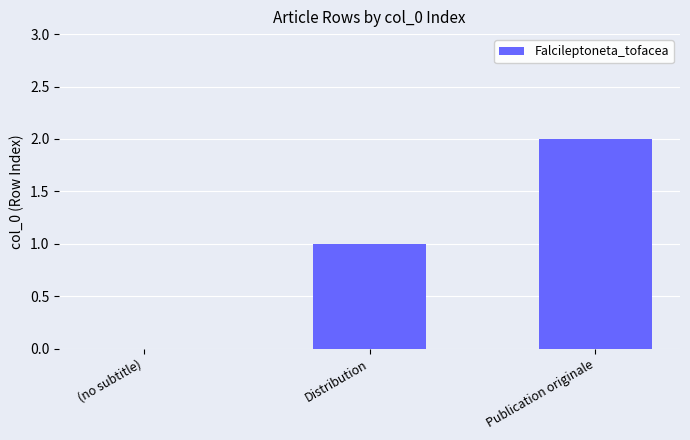

Count the number of categories in the chart.

3